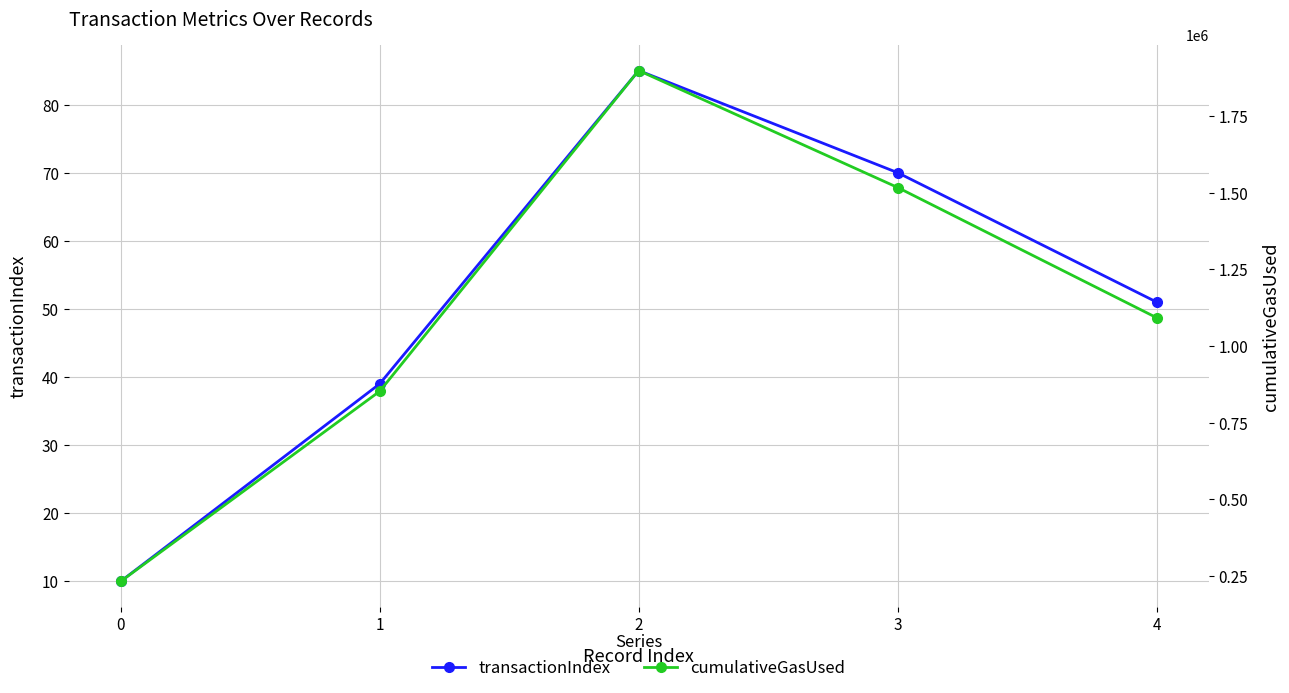

Which series has the largest total across all categories?

cumulativeGasUsed